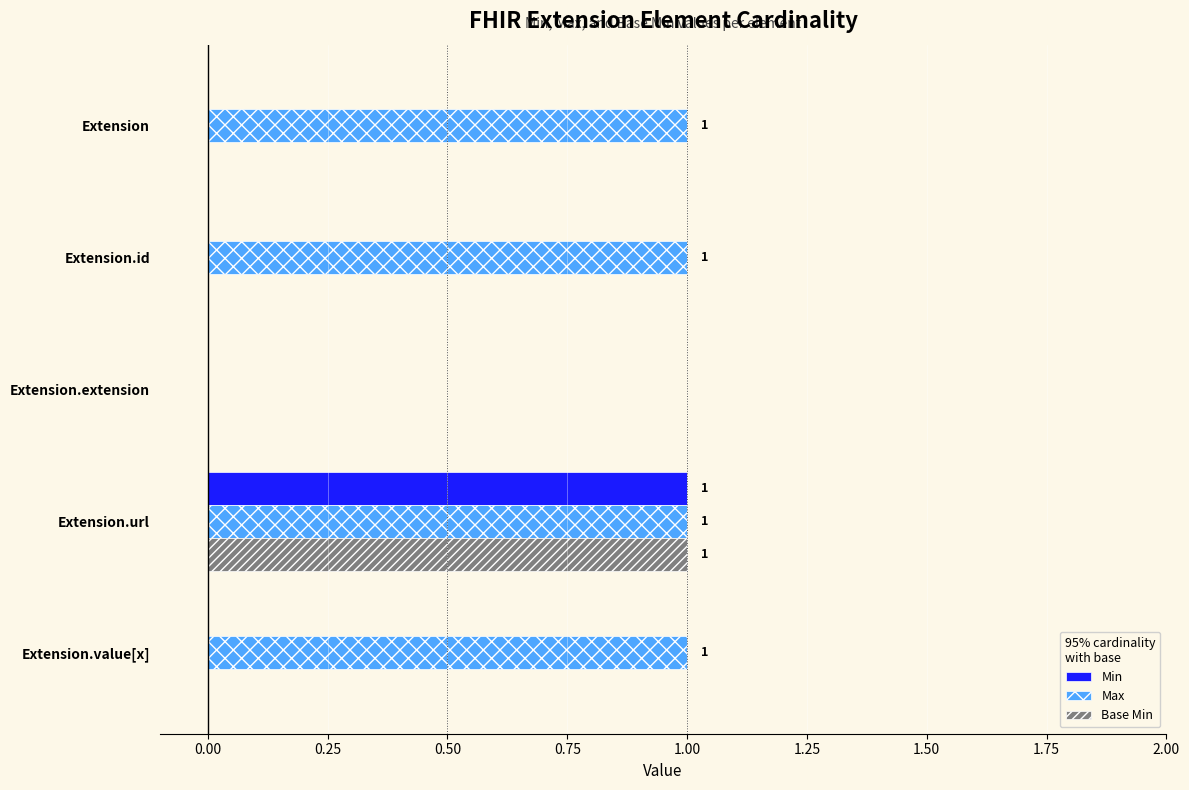

The value of Base Min at Extension.id is 0. True or false?

True